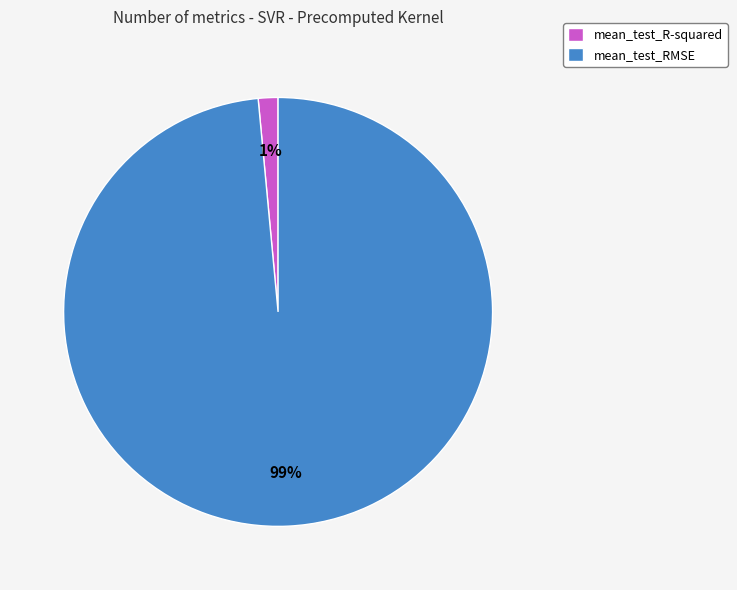

Which category accounts for the majority?

mean_test_RMSE